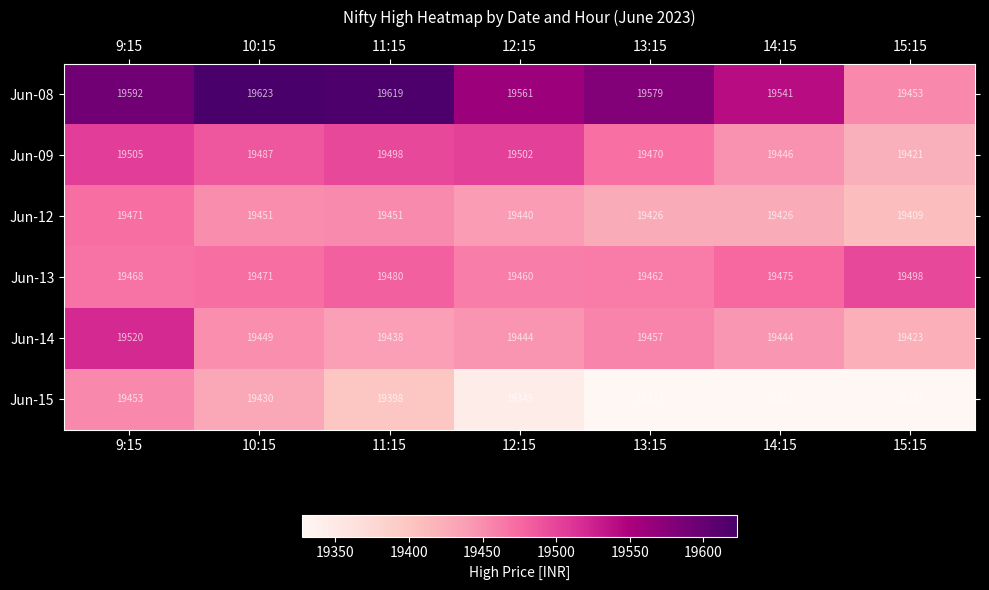

Is it true that Jun-09 equals 25572 at 15:15?

False